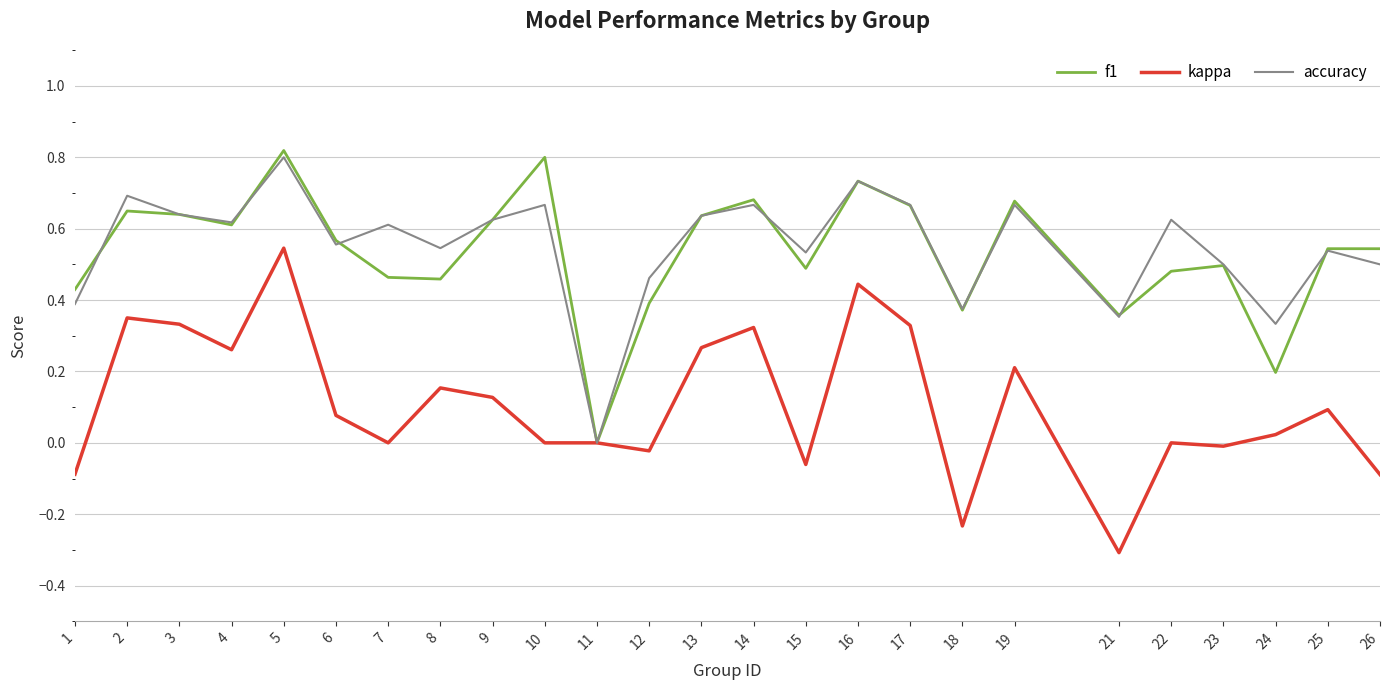

How many lines are shown in the chart?

3